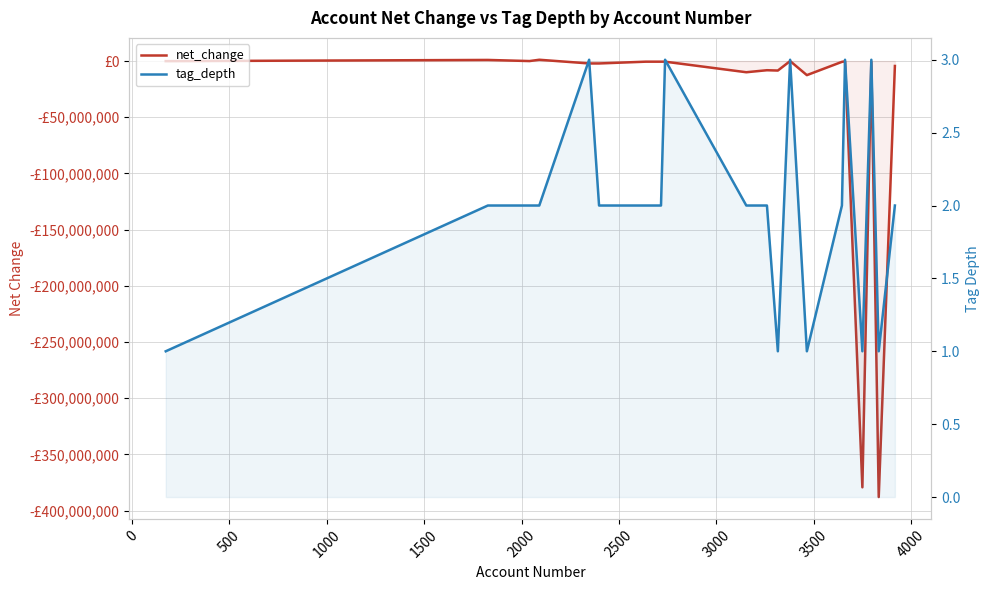

How many lines are shown in the chart?

2